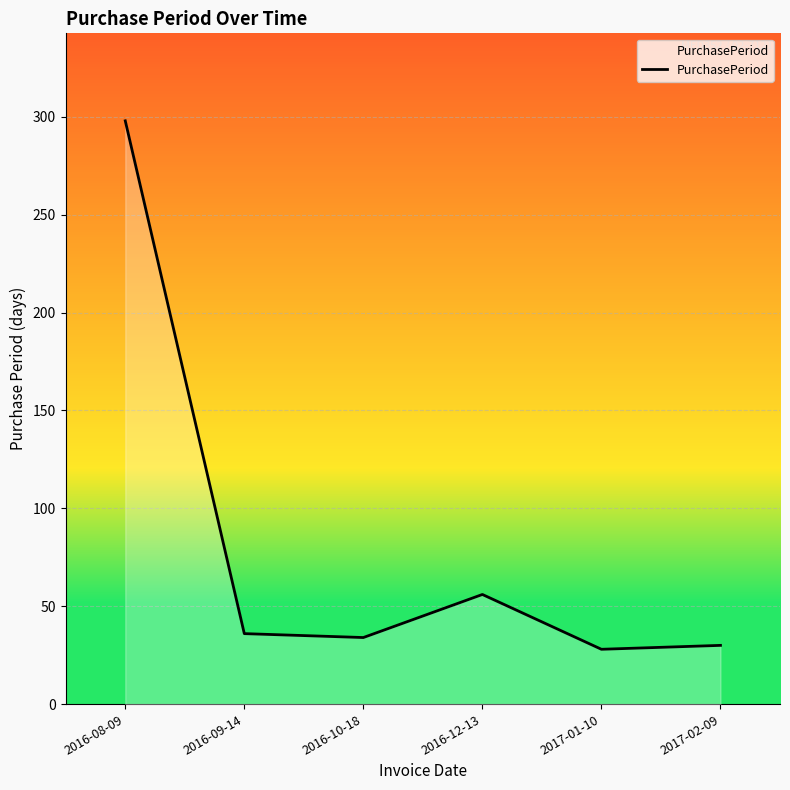

What is the difference between the maximum and second lowest values?

268